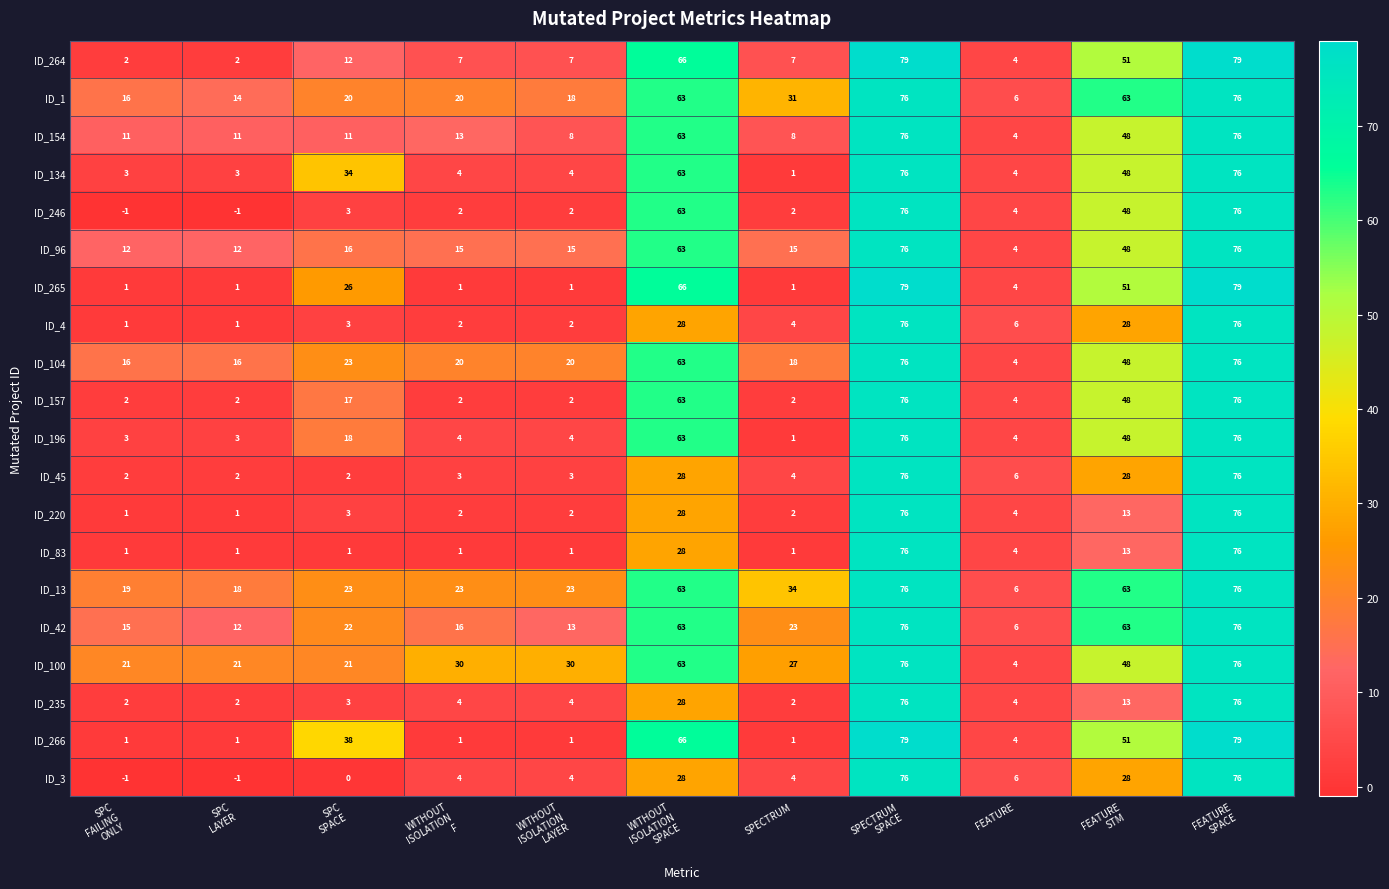

At how many categories does at least one series exceed 59?

4